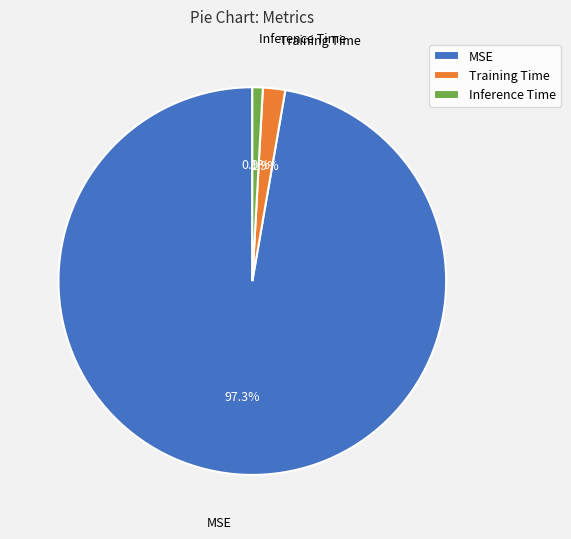

What portion of the pie excludes Inference Time?

99.1%